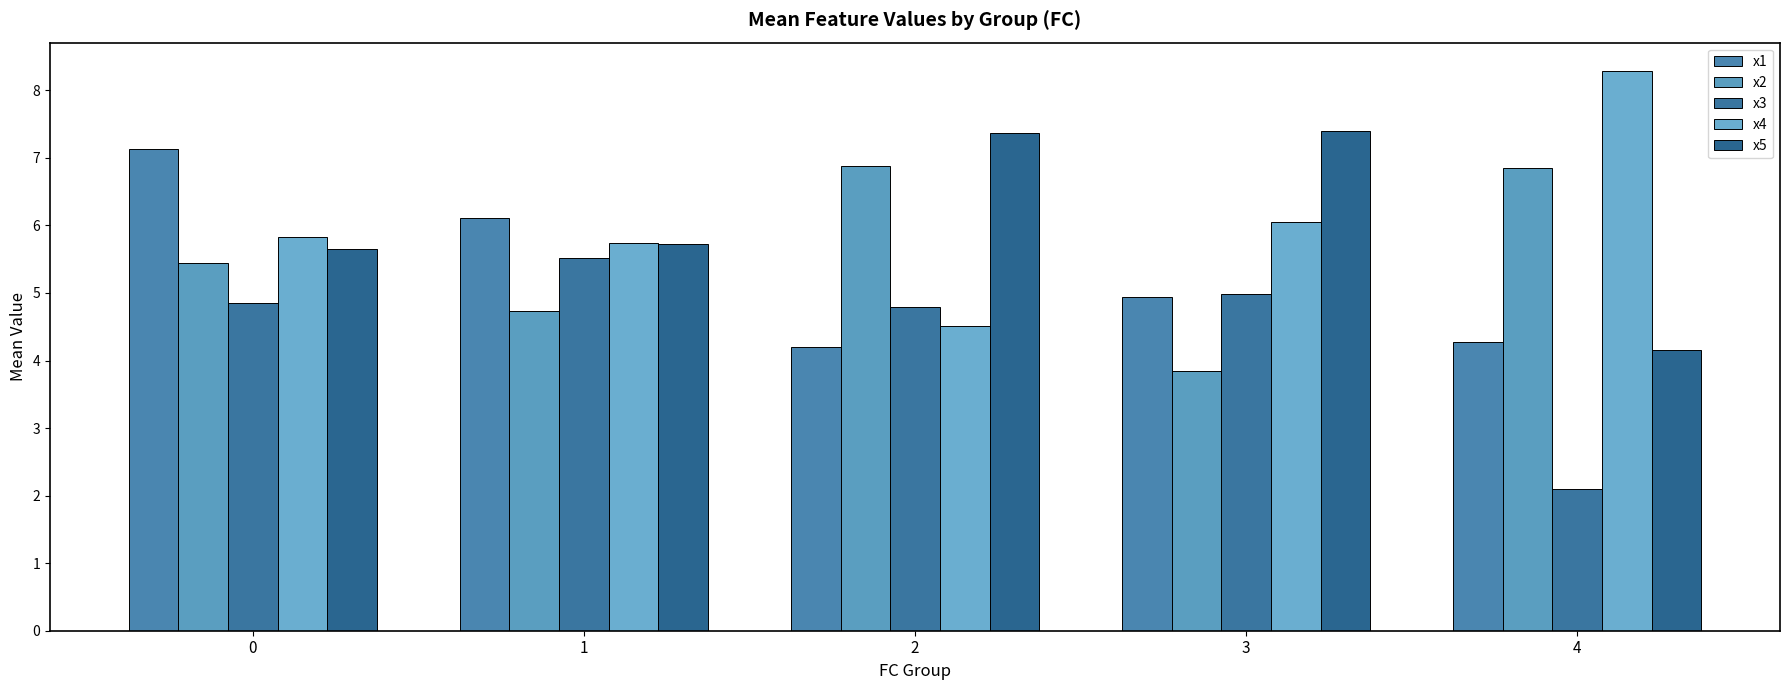

List the series in order of their peak value, lowest first.

x3, x2, x1, x5, x4